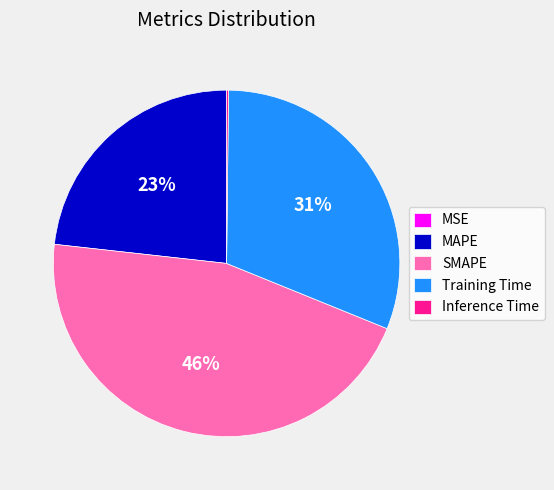

Does any single category account for the majority?

No